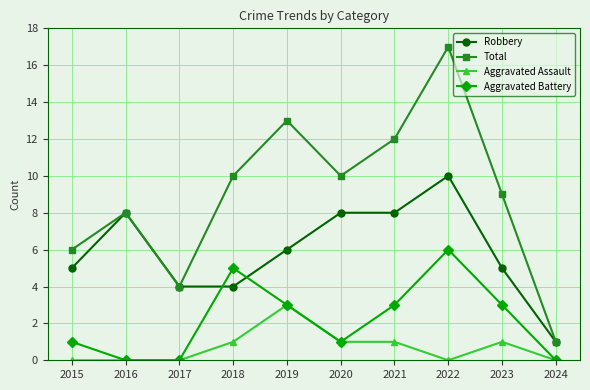

Which category has the lowest value in the Robbery series?

2024